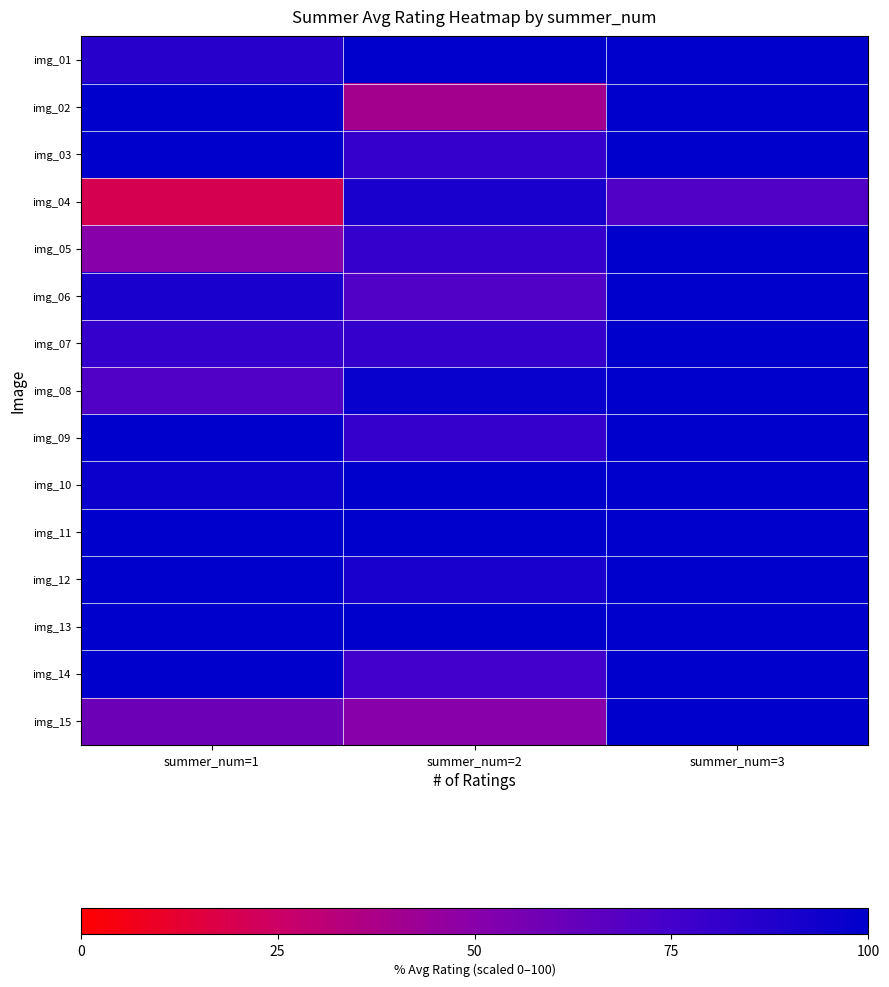

At which category does the chart reach its minimum across all series?

summer_num=1